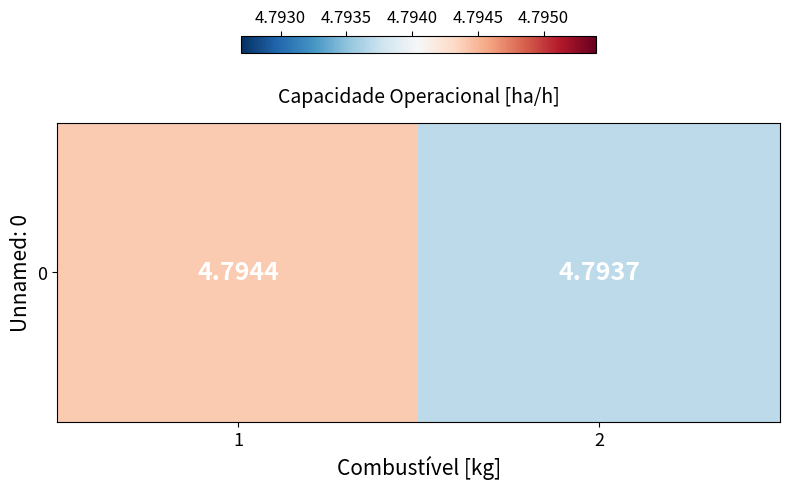

Where is the data nearest to the value 4?

2